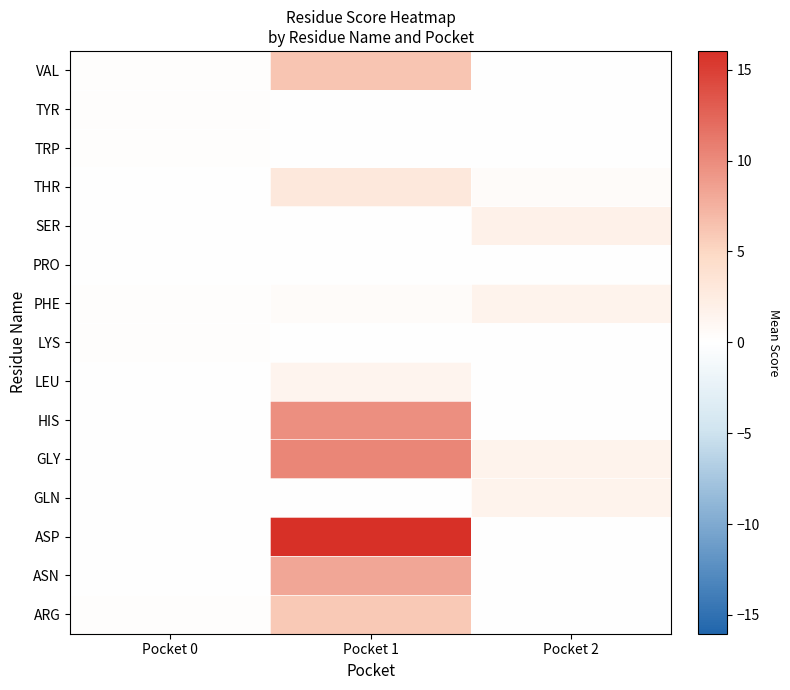

Reading left to right, extract all data points from this chart.

ARG: Pocket 0=0.1	Pocket 1=6.0	Pocket 2=0.0
ASN: Pocket 0=0.0	Pocket 1=8.3	Pocket 2=0.0
ASP: Pocket 0=0.0	Pocket 1=16.0	Pocket 2=0.0
GLN: Pocket 0=0.0	Pocket 1=0.0	Pocket 2=1.6
GLY: Pocket 0=0.1	Pocket 1=10.3	Pocket 2=1.5
HIS: Pocket 0=0.0	Pocket 1=9.7	Pocket 2=0.0
LEU: Pocket 0=0.1	Pocket 1=1.4	Pocket 2=0.0
LYS: Pocket 0=0.1	Pocket 1=0.0	Pocket 2=0.0
PHE: Pocket 0=0.1	Pocket 1=0.5	Pocket 2=1.5
PRO: Pocket 0=0.1	Pocket 1=0.0	Pocket 2=0.0
SER: Pocket 0=0.0	Pocket 1=0.0	Pocket 2=1.8
THR: Pocket 0=0.0	Pocket 1=3.0	Pocket 2=0.4
TRP: Pocket 0=0.2	Pocket 1=0.0	Pocket 2=0.0
TYR: Pocket 0=0.2	Pocket 1=0.0	Pocket 2=0.0
VAL: Pocket 0=0.1	Pocket 1=6.1	Pocket 2=0.0